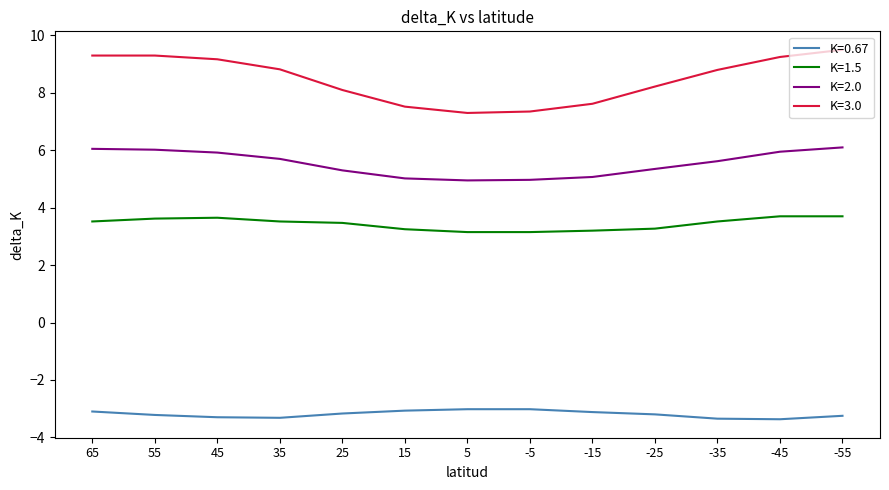

How many categories are shown in the chart?

13